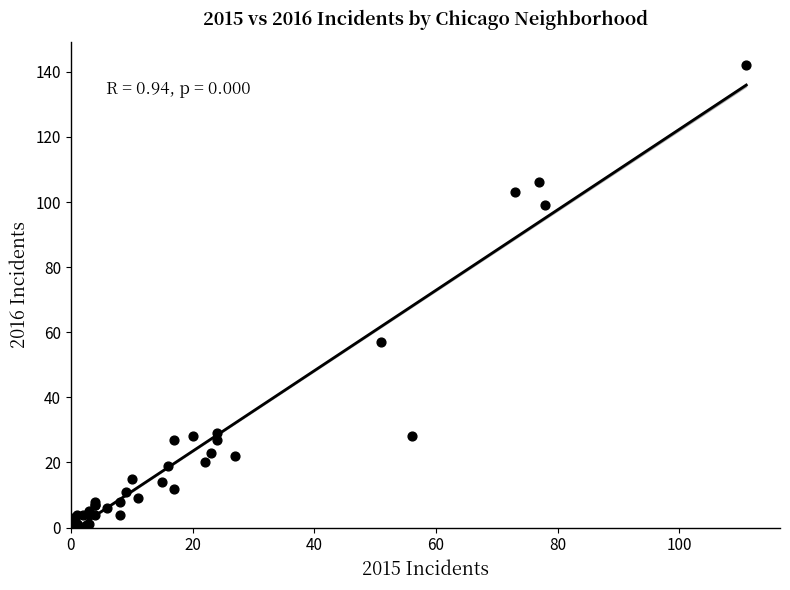

What Y value in the scatter plot is closest to 71?

57